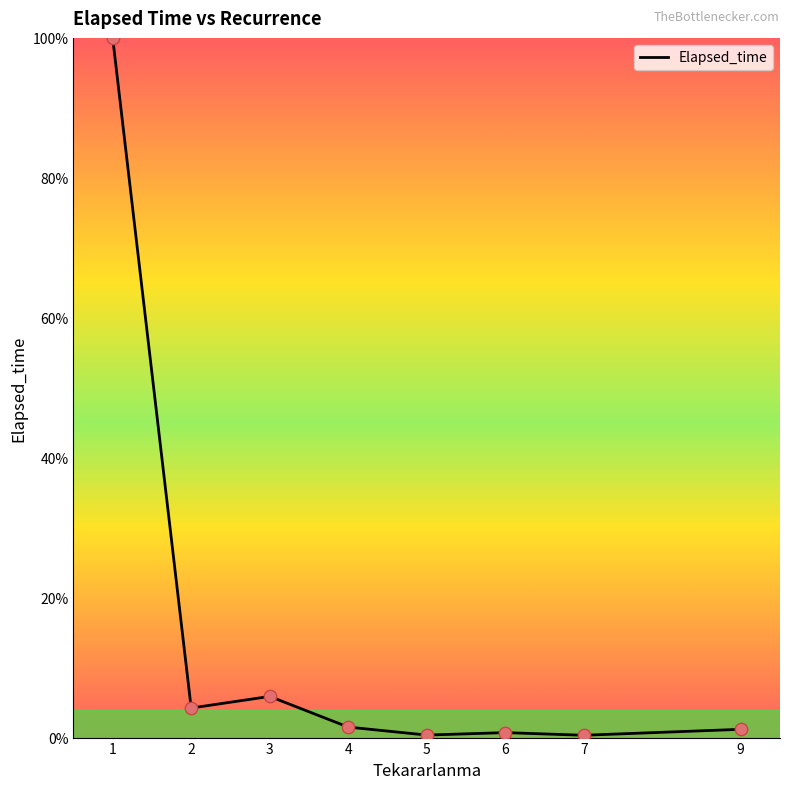

What is the change in value from 4 to 5?

-1.1